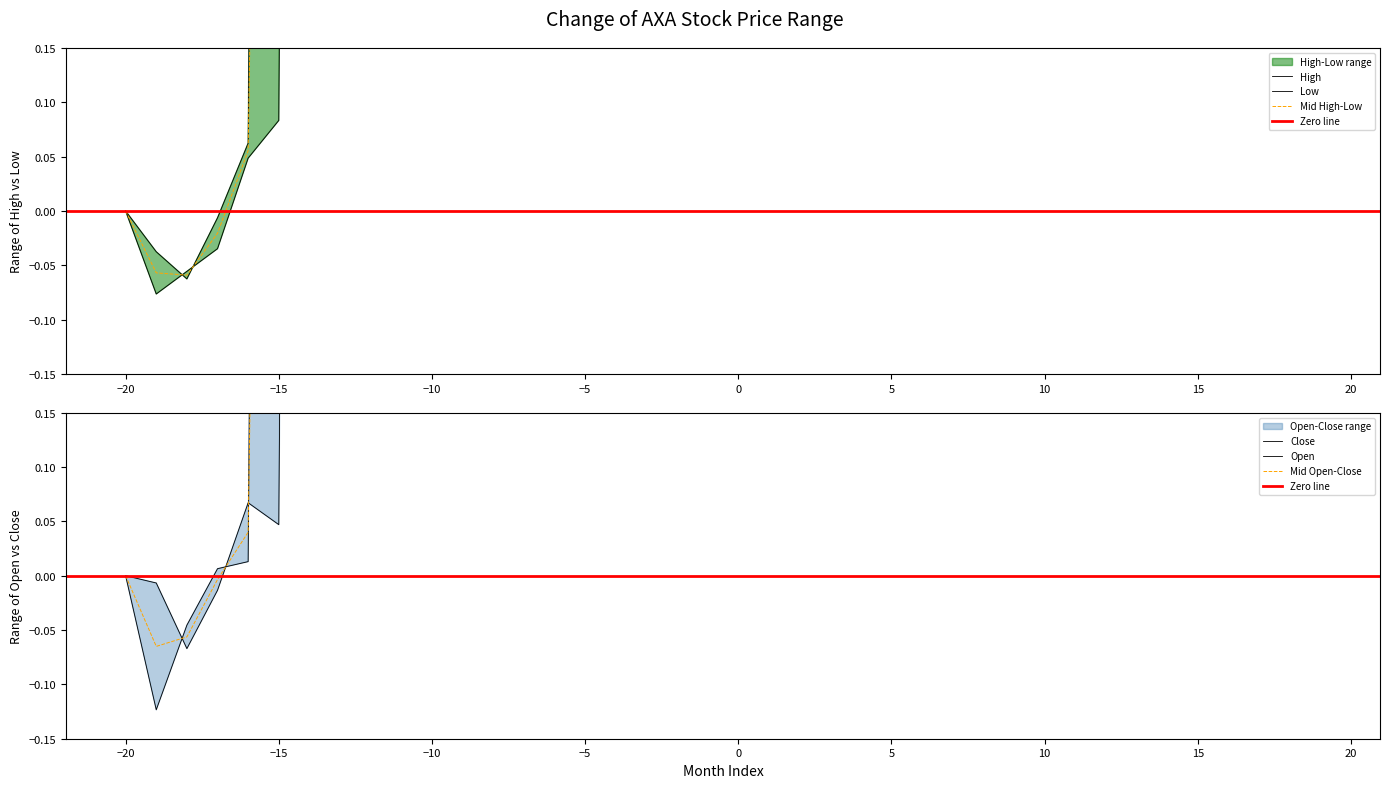

What is the maximum value shown in the chart?

158.0